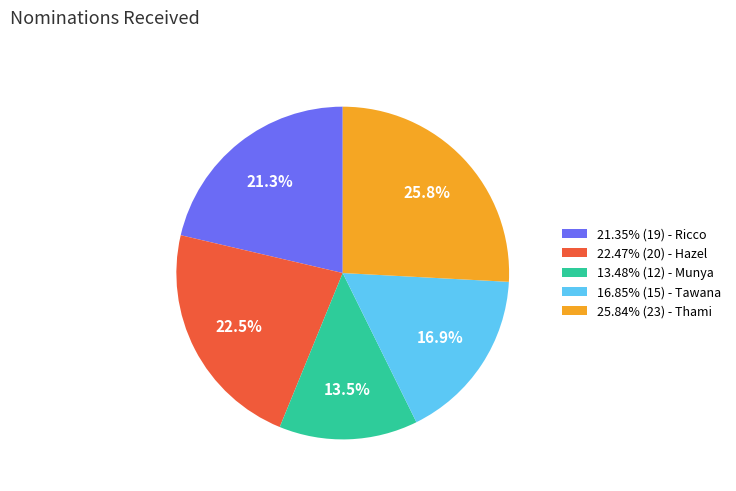

Combined, do 25.84% (23) - Thami and 21.35% (19) - Ricco account for over 50%?

No